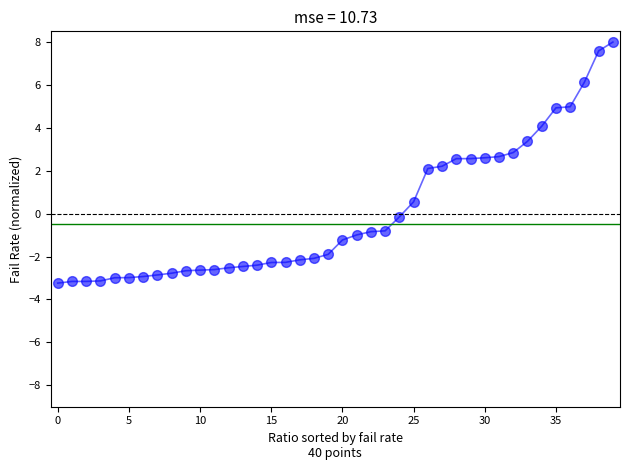

What is the difference between the maximum and minimum values?

11.2